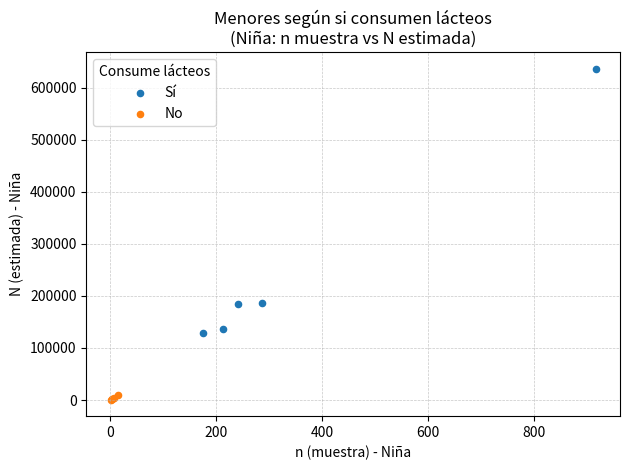

Which series reaches the maximum Y coordinate?

Sí